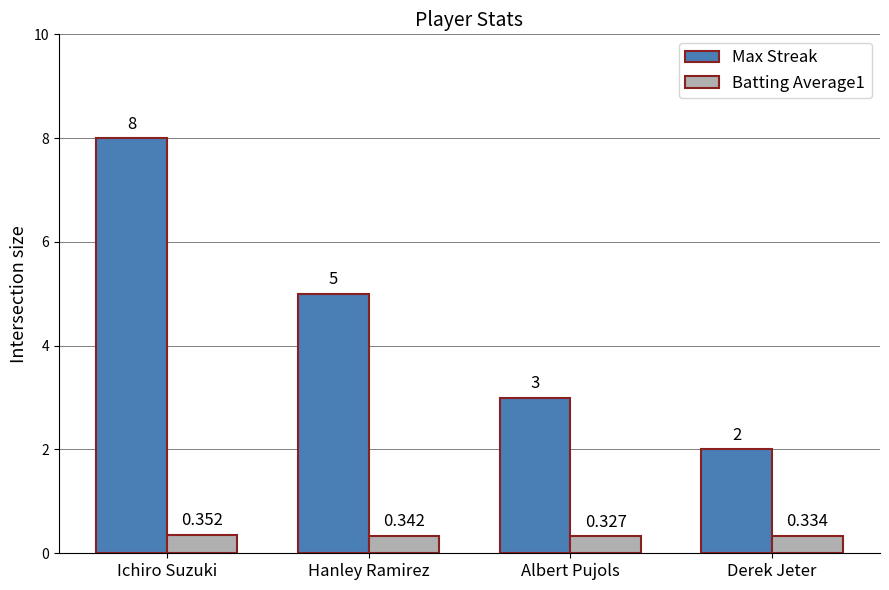

At which category is the sum across all series the highest?

Ichiro Suzuki